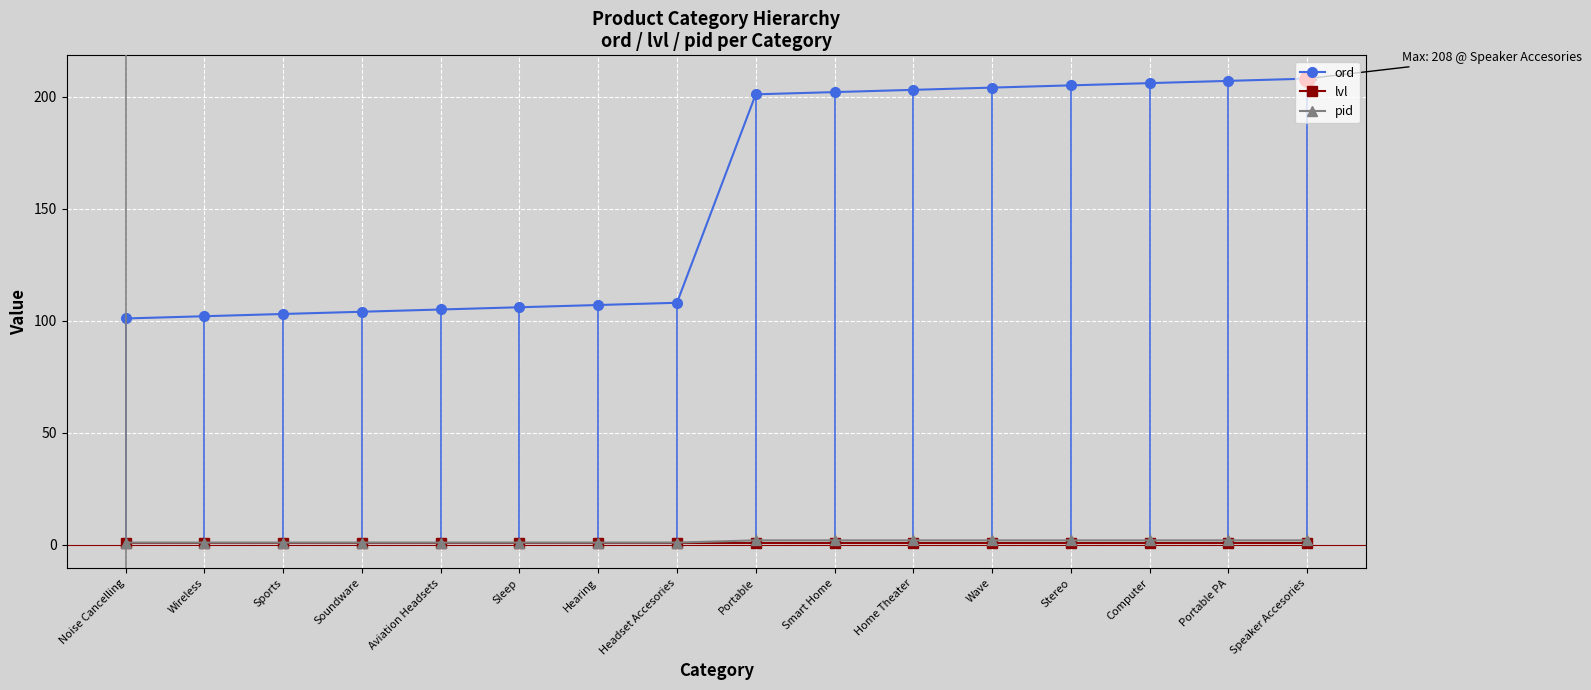

What are all the series names shown in the legend?

ord, lvl, pid